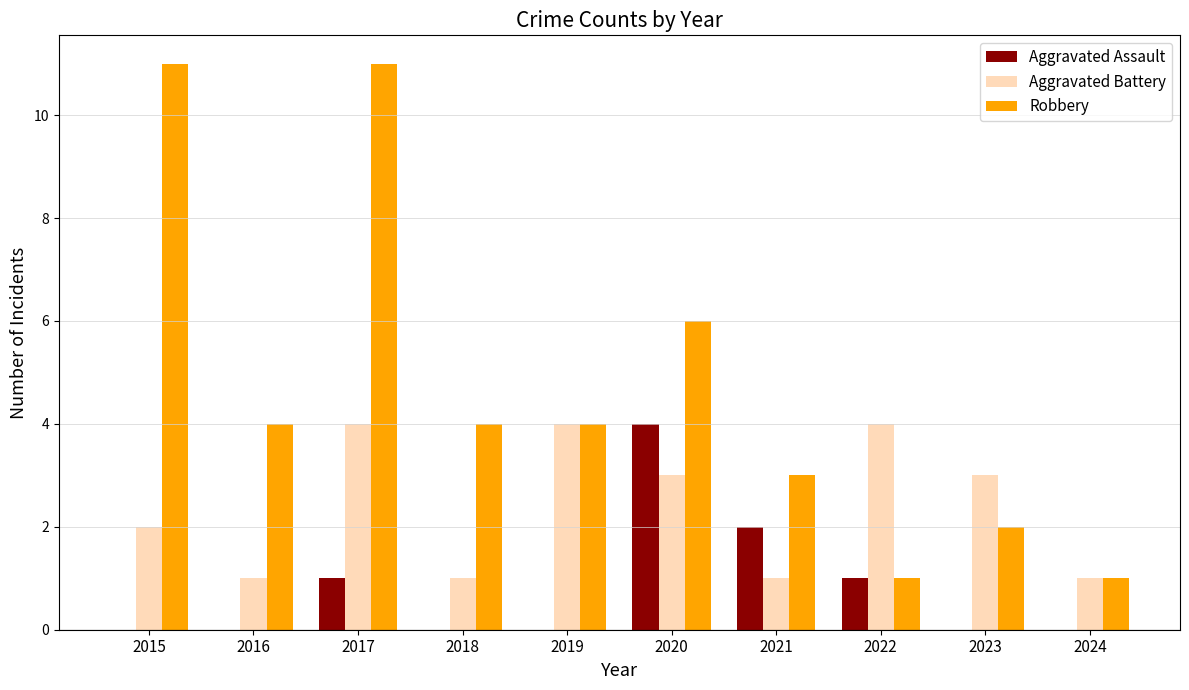

Is it true that Aggravated Battery equals 2 at 2015?

True